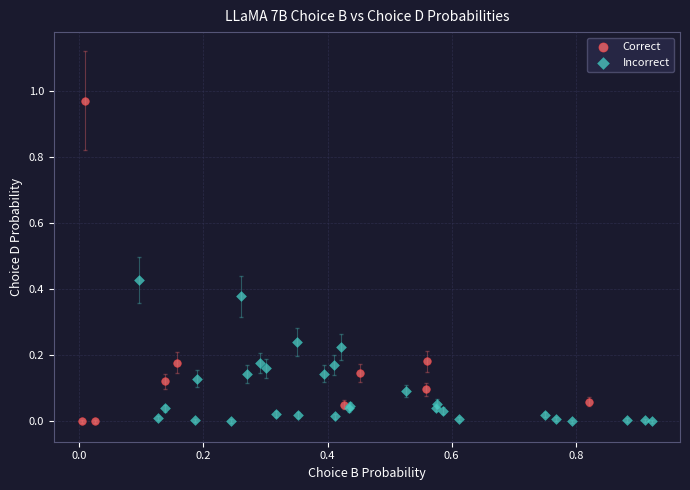

Which series has the widest spread of Y values?

Correct